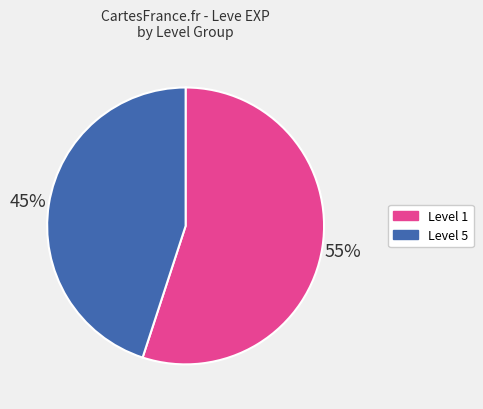

Which category has the smallest portion of the pie?

Level 5